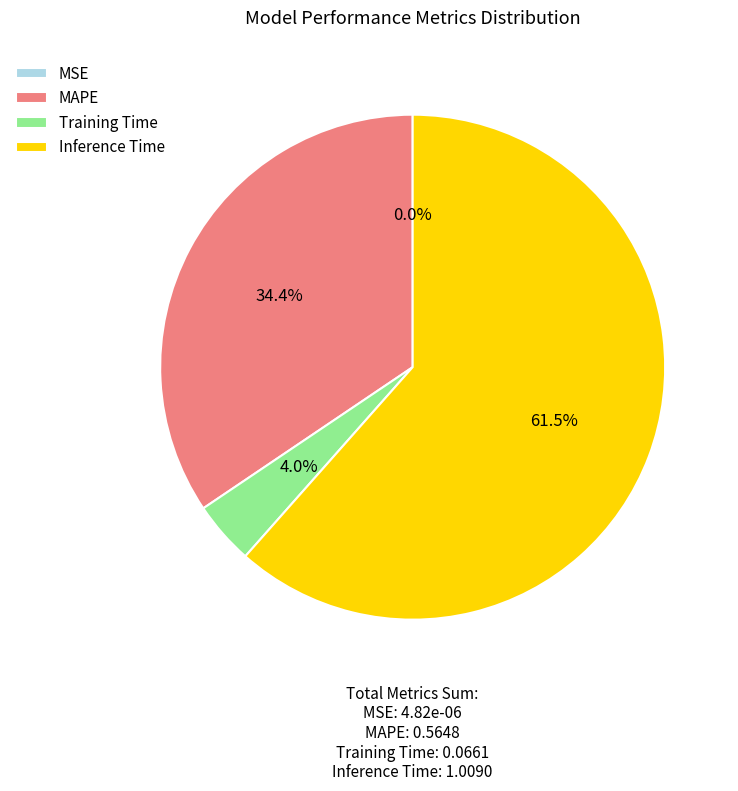

Which slice is the largest?

Inference Time